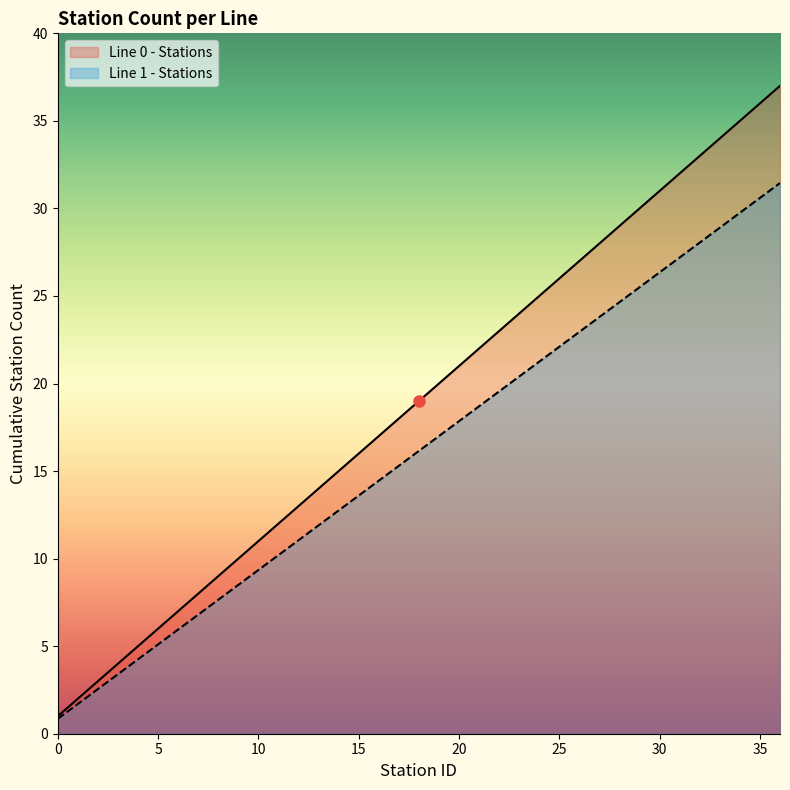

Reading right to left, extract all data points from this chart.

Line 0 - Stations: 37.0	36.0	35.0	34.0	33.0	32.0	31.0	30.0	29.0	28.0	27.0	26.0	25.0	24.0	23.0	22.0	21.0	20.0	19.0	18.0	17.0	16.0	15.0	14.0	13.0	12.0	11.0	10.0	9.0	8.0	7.0	6.0	5.0	4.0	3.0	2.0	1.0
Line 1 - Stations: 31.4	30.6	29.8	28.9	28.1	27.2	26.3	25.5	24.6	23.8	22.9	22.1	21.2	20.4	19.6	18.7	17.8	17.0	16.1	15.3	14.4	13.6	12.8	11.9	11.0	10.2	9.3	8.5	7.6	6.8	6.0	5.1	4.2	3.4	2.5	1.7	0.8